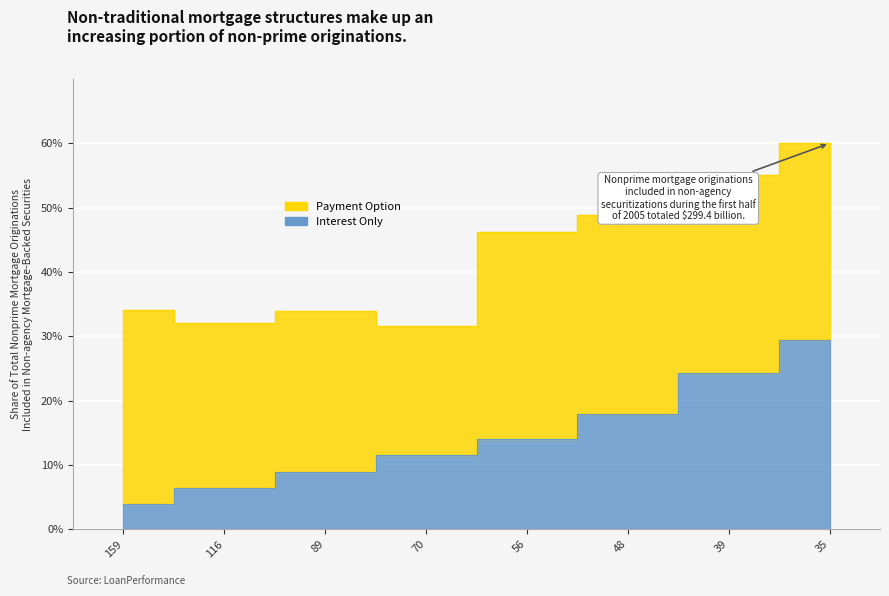

What is the sum of the values at 35 and 159?

33.3